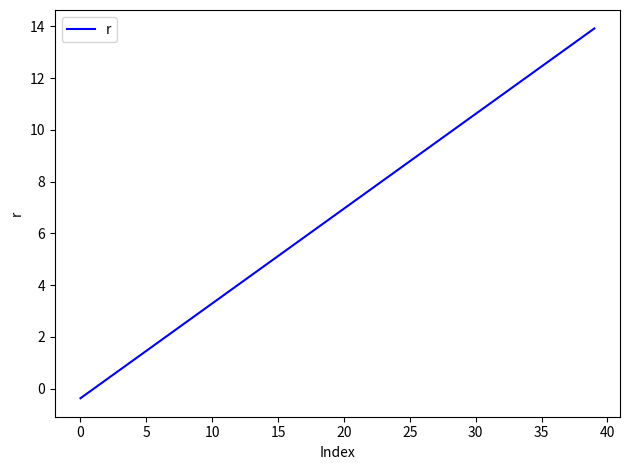

What is the average value?

6.8